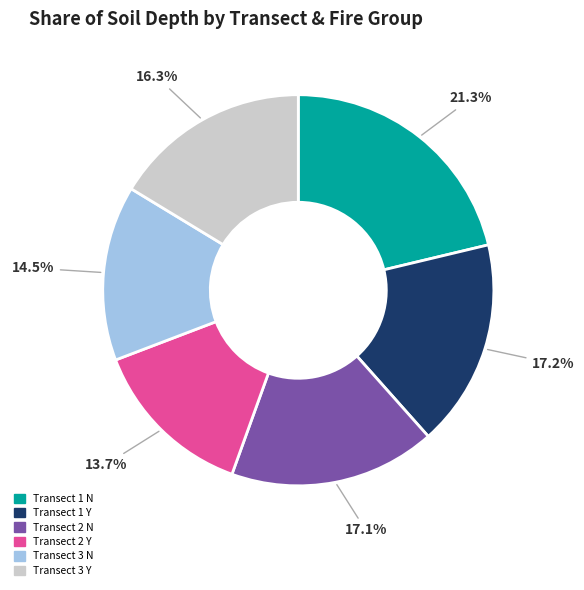

Count the number of slices in the pie.

6